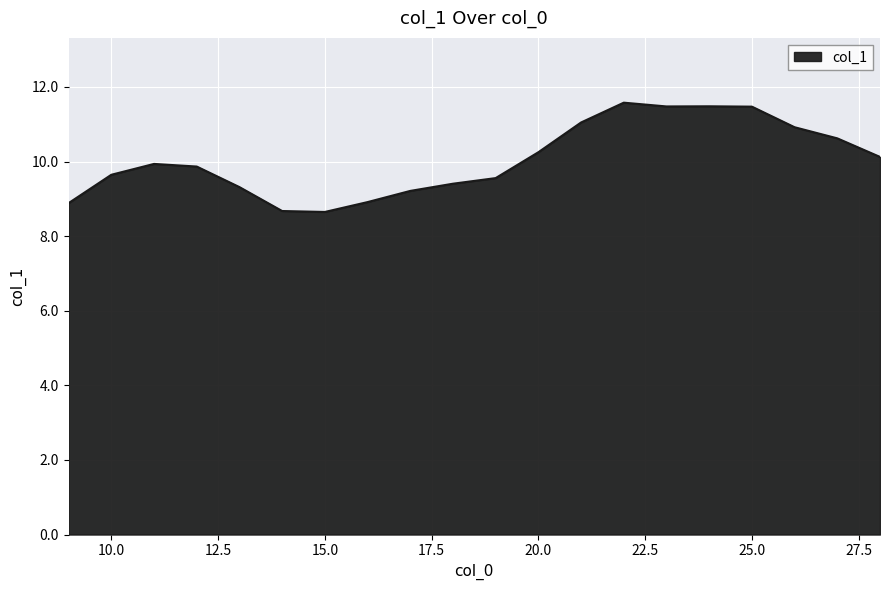

What is the smallest value displayed?

8.6